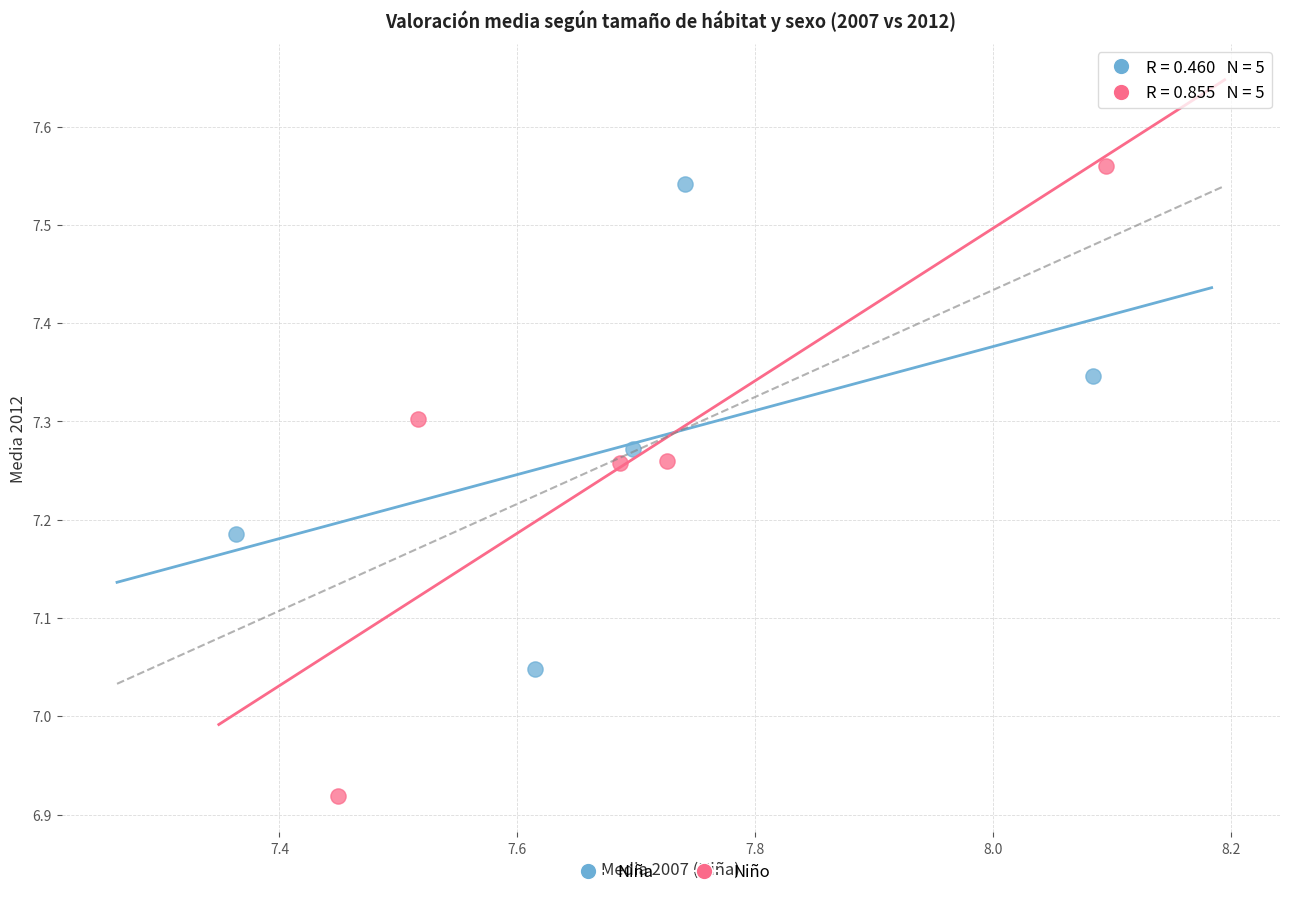

Which series has the widest spread of Y values?

Niño